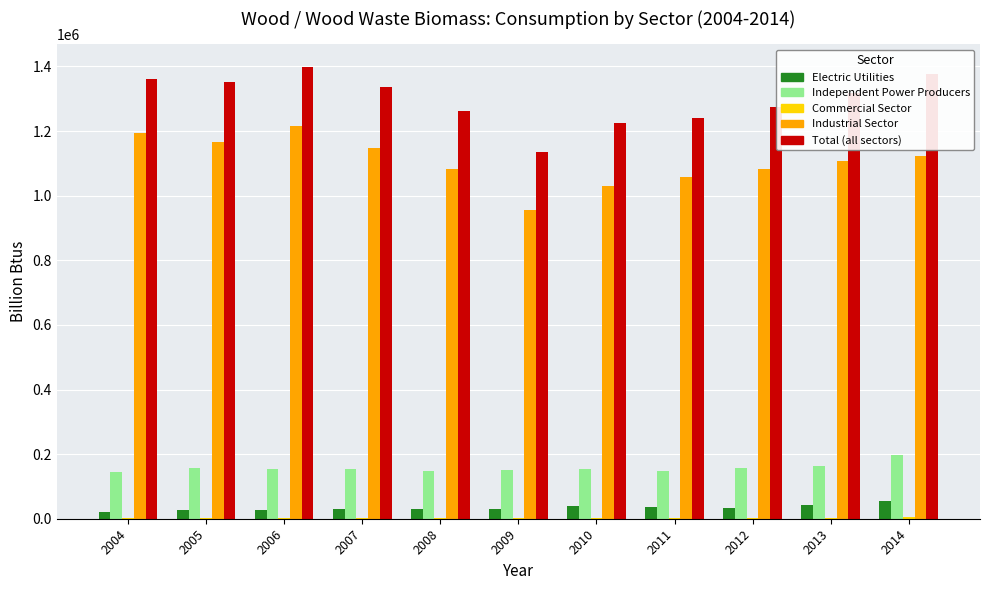

Which series has the largest total across all categories?

Total (all sectors)